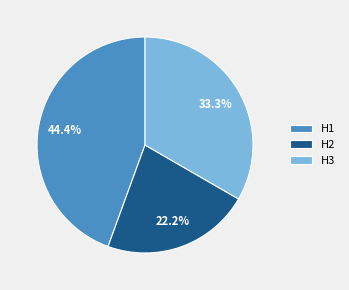

Combined, do H1 and H3 account for over 50%?

Yes